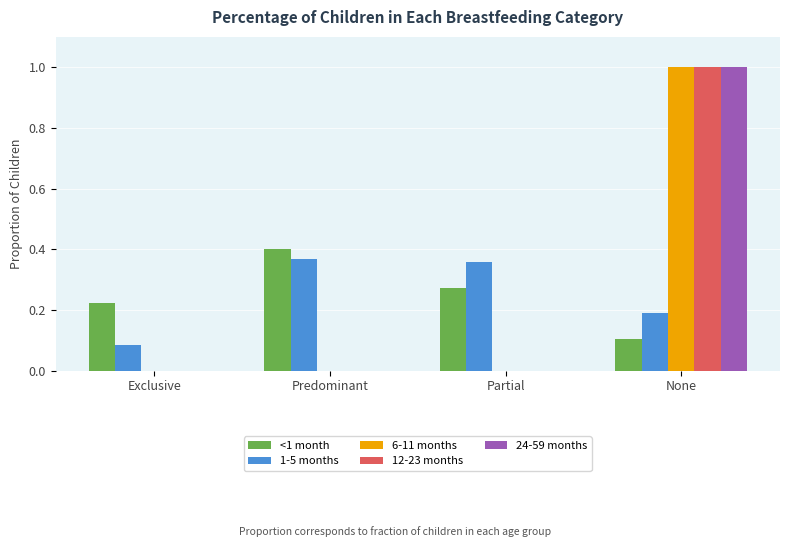

How many distinct data groups are displayed?

5